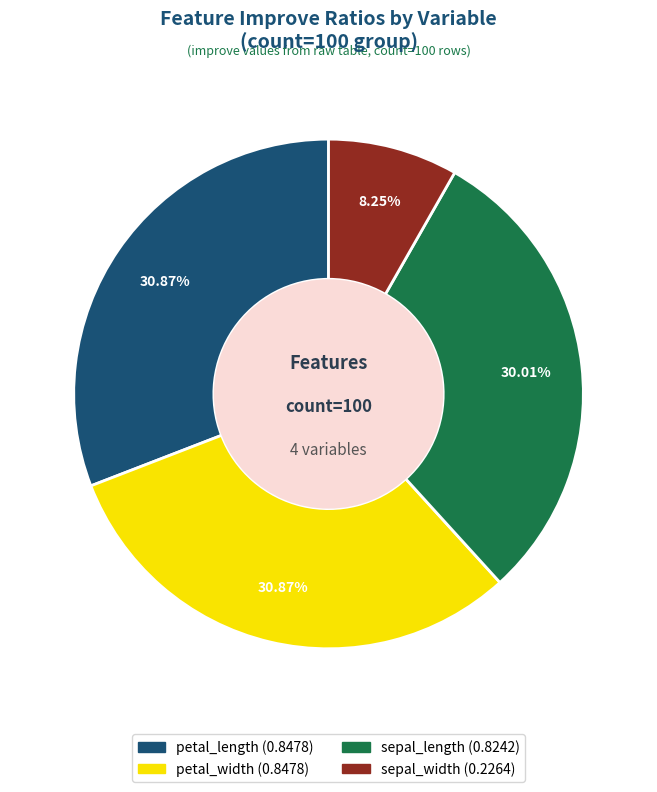

Which has a higher value, sepal_length or petal_width?

petal_width